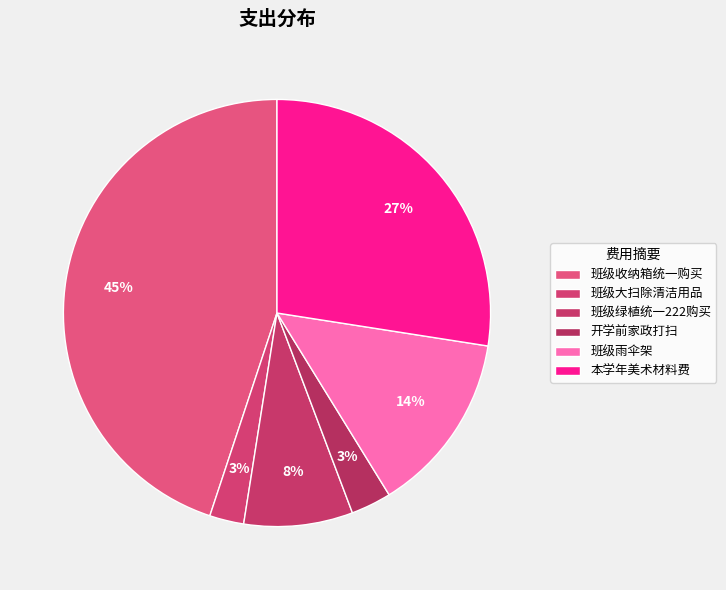

What is the smallest slice in the pie chart?

班级大扫除清洁用品